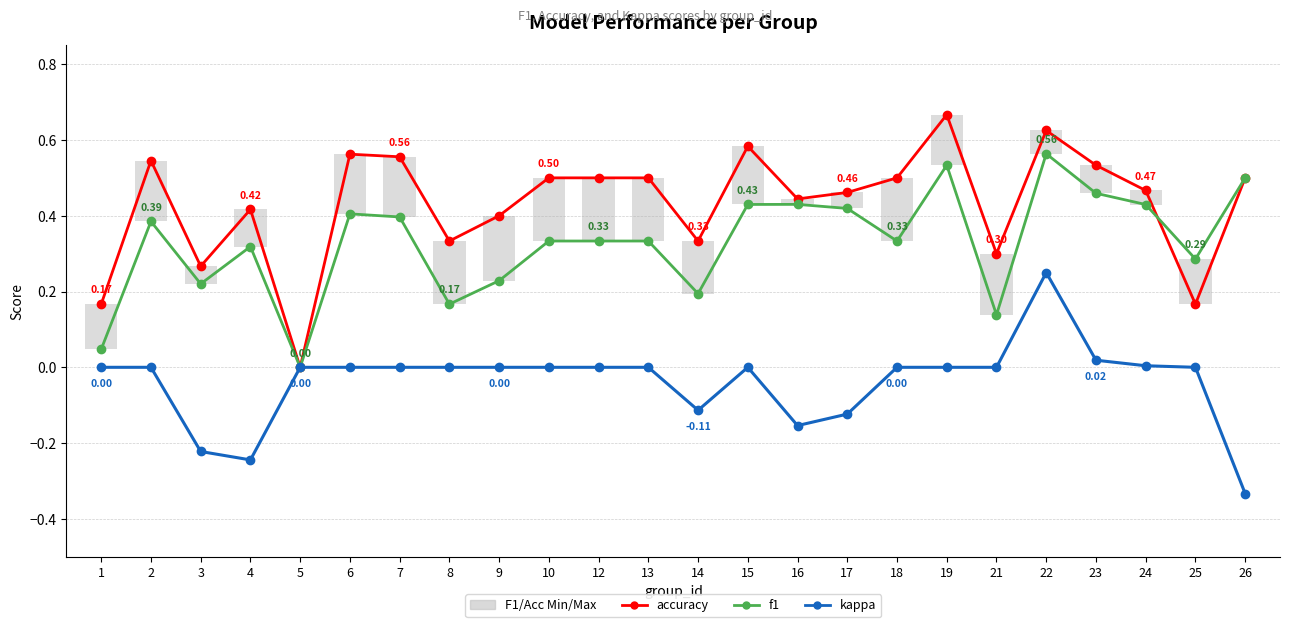

Reading left to right, transcribe all the data shown in this chart.

accuracy: 1=0.2	2=0.5	3=0.3	4=0.4	5=0.0	6=0.6	7=0.6	8=0.3	9=0.4	10=0.5	12=0.5	13=0.5	14=0.3	15=0.6	16=0.4	17=0.5	18=0.5	19=0.7	21=0.3	22=0.6	23=0.5	24=0.5	25=0.2	26=0.5
f1: 1=0.0	2=0.4	3=0.2	4=0.3	5=0.0	6=0.4	7=0.4	8=0.2	9=0.2	10=0.3	12=0.3	13=0.3	14=0.2	15=0.4	16=0.4	17=0.4	18=0.3	19=0.5	21=0.1	22=0.6	23=0.5	24=0.4	25=0.3	26=0.5
kappa: 1=0.0	2=0.0	3=-0.2	4=-0.2	5=0.0	6=0.0	7=0.0	8=0.0	9=0.0	10=0.0	12=0.0	13=0.0	14=-0.1	15=0.0	16=-0.2	17=-0.1	18=0.0	19=0.0	21=0.0	22=0.2	23=0.0	24=0.0	25=0.0	26=-0.3
F1/Acc Min/Max: 1=0.1	2=0.2	3=0.0	4=0.1	5=0.0	6=0.2	7=0.2	8=0.2	9=0.2	10=0.2	12=0.2	13=0.2	14=0.1	15=0.2	16=0.0	17=0.0	18=0.2	19=0.1	21=0.2	22=0.1	23=0.1	24=0.0	25=0.1	26=0.0